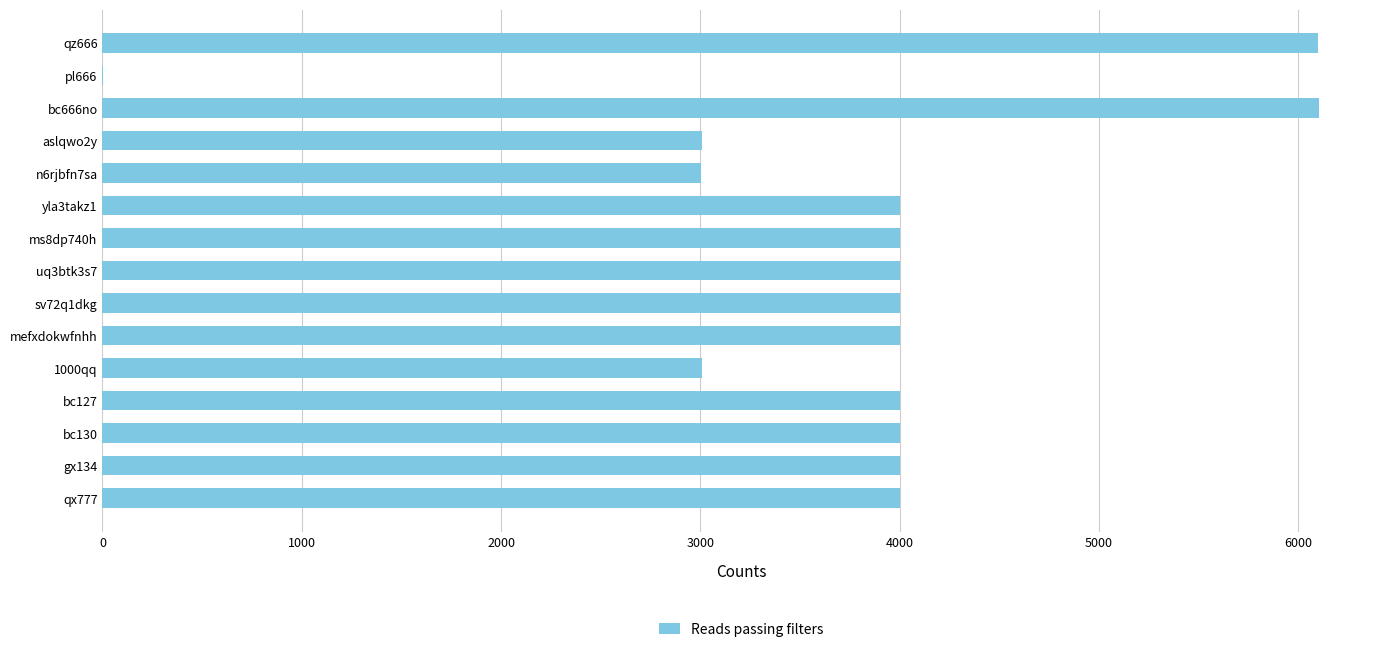

What is the greatest value displayed?

6106